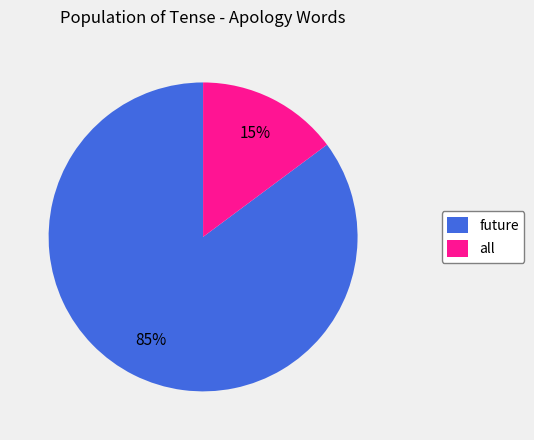

Which slice is the largest?

future